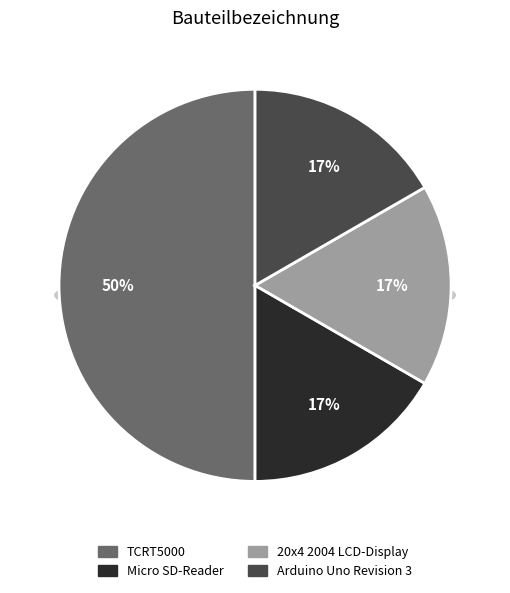

Count the number of slices in the pie.

4